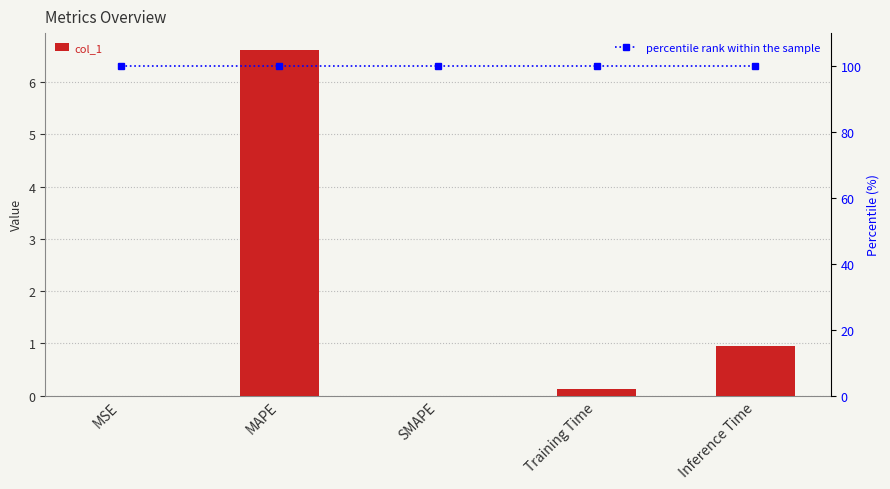

Which series has the widest spread of values?

col_1